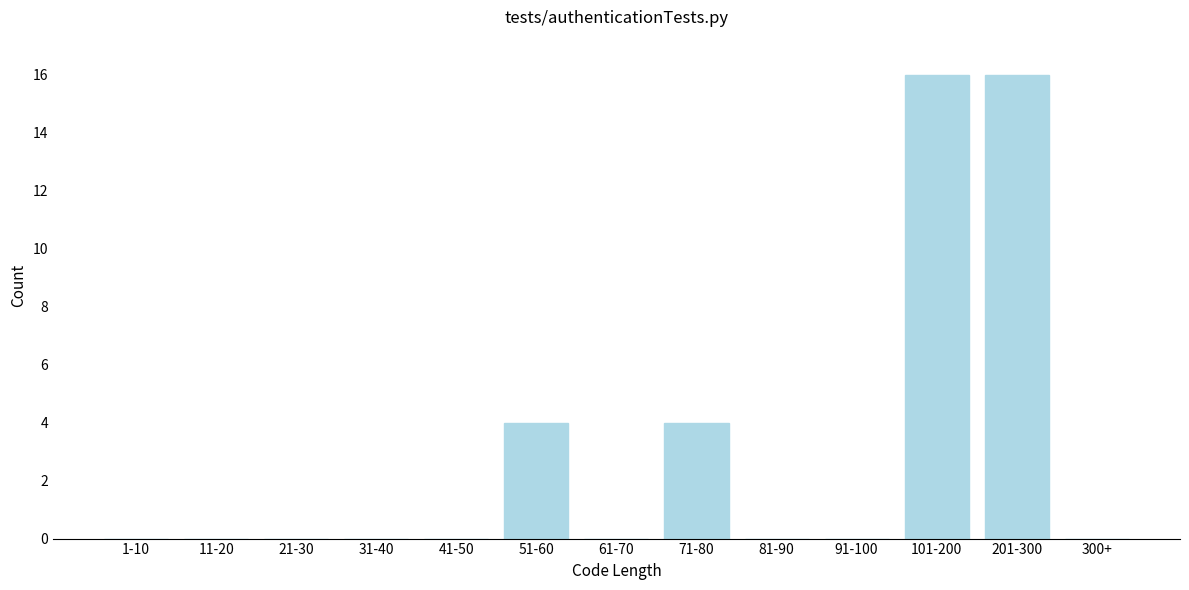

Reading left to right, extract all data points from this chart.

1-10=0	11-20=0	21-30=0	31-40=0	41-50=0	51-60=4	61-70=0	71-80=4	81-90=0	91-100=0	101-200=16	201-300=16	300+=0